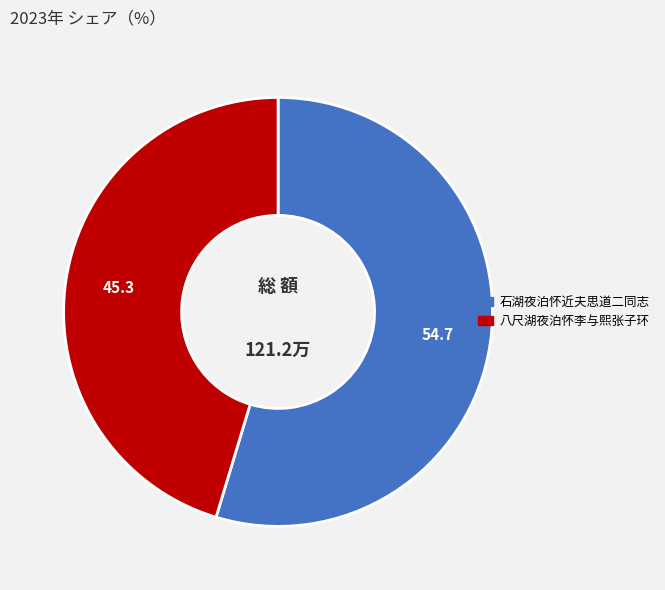

What is the majority slice?

石湖夜泊怀近夫思道二同志